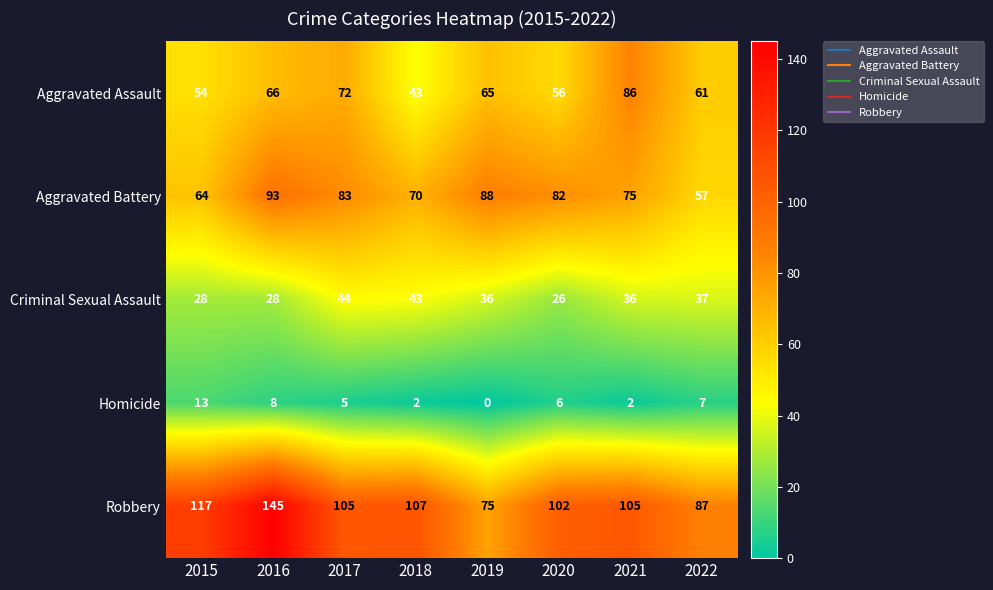

Between 2015 and 2018, which series saw the biggest shift?

Criminal Sexual Assault